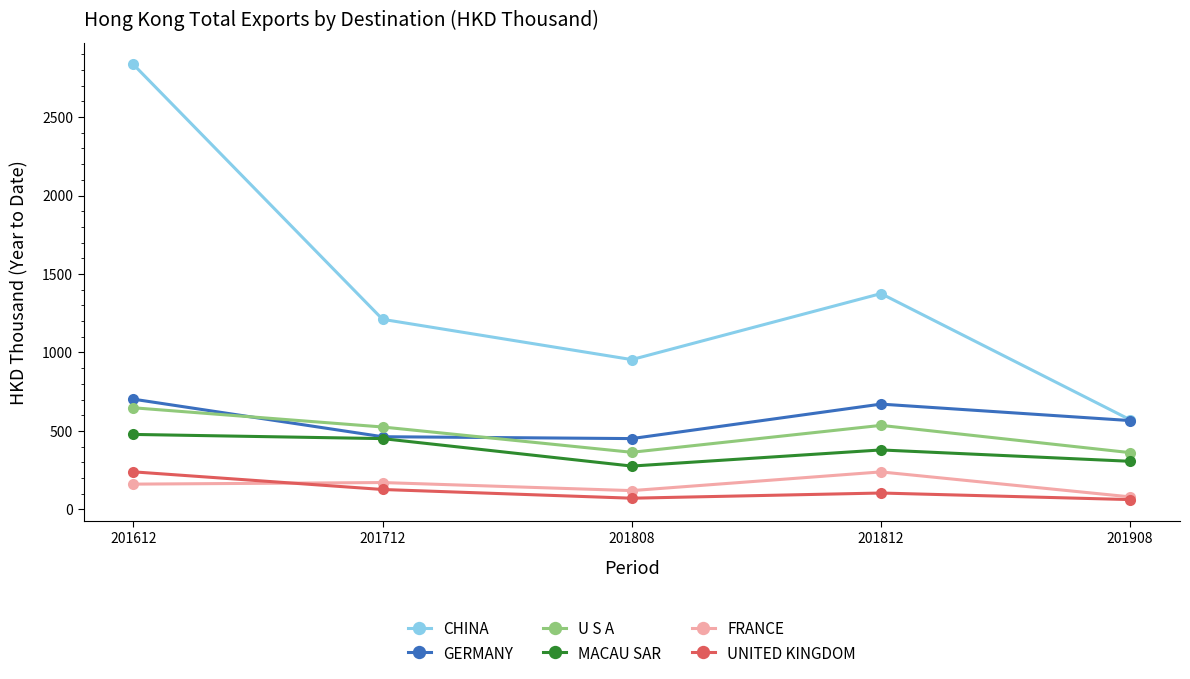

What is the average value of the GERMANY series?

570.6